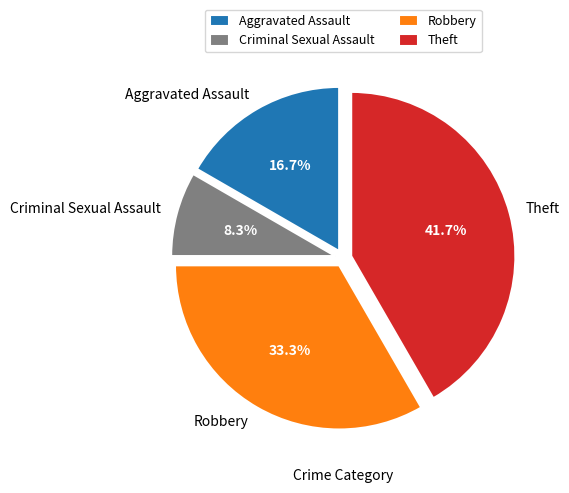

Which category has the biggest portion of the pie?

Theft